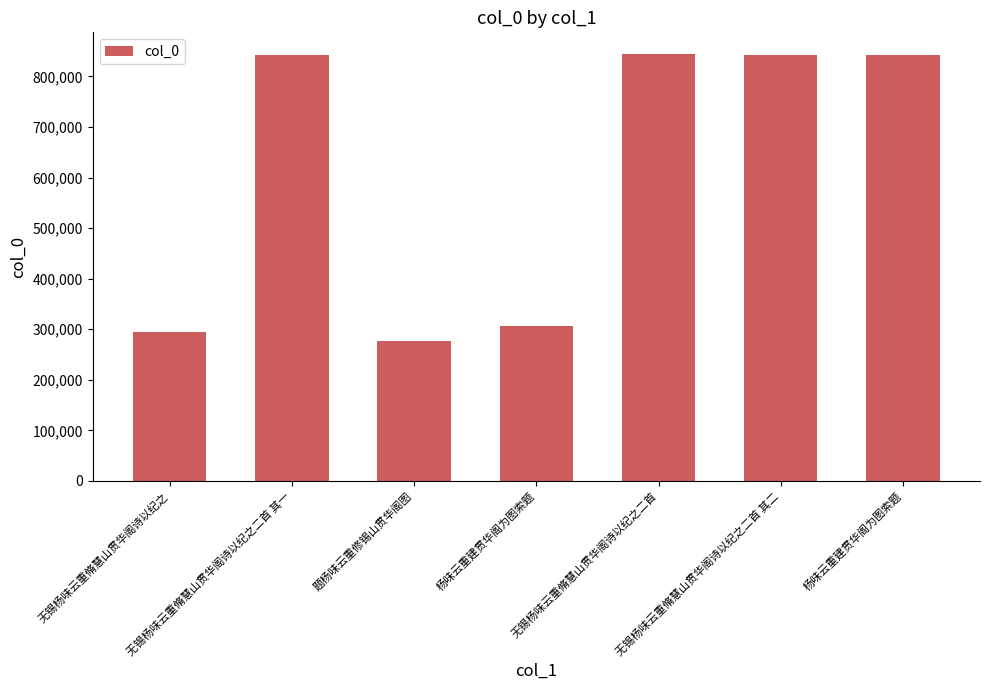

List the labels in order of value, largest first.

无锡杨味云重脩慧山贯华阁诗以纪之二首, 杨味云重建贯华阁为图索题, 无锡杨味云重脩慧山贯华阁诗以纪之二首 其二, 无锡杨味云重脩慧山贯华阁诗以纪之二首 其一, 杨味云重建贯华阁为图索题, 无锡杨味云重脩慧山贯华阁诗以纪之, 题杨味云重修锡山贯华阁图